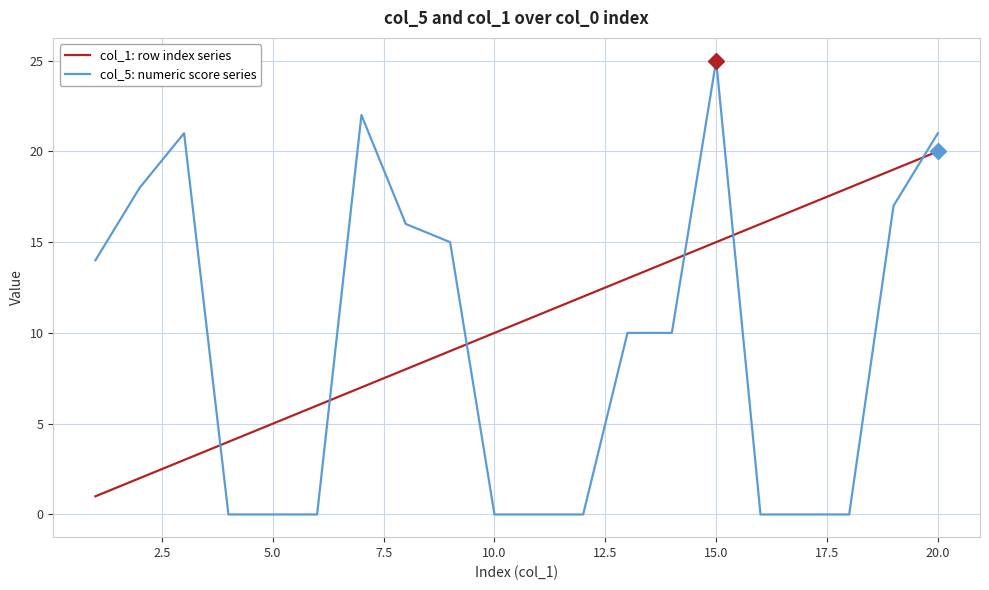

Which series has the widest spread of values?

col_5: numeric score series